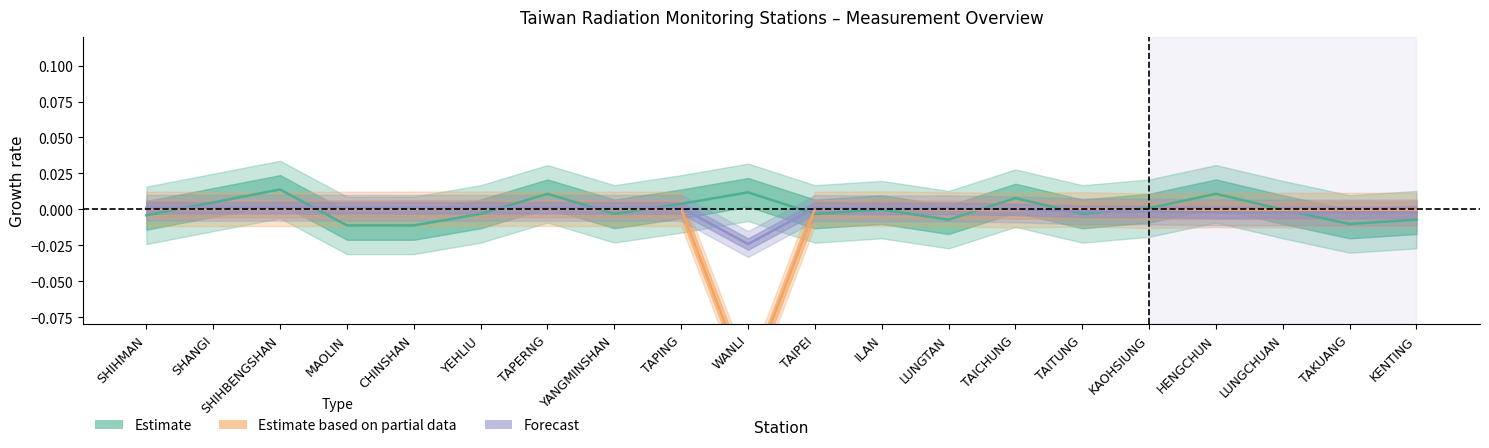

In Monitoring Value, how many points are higher than both neighbors (excluding endpoints)?

6